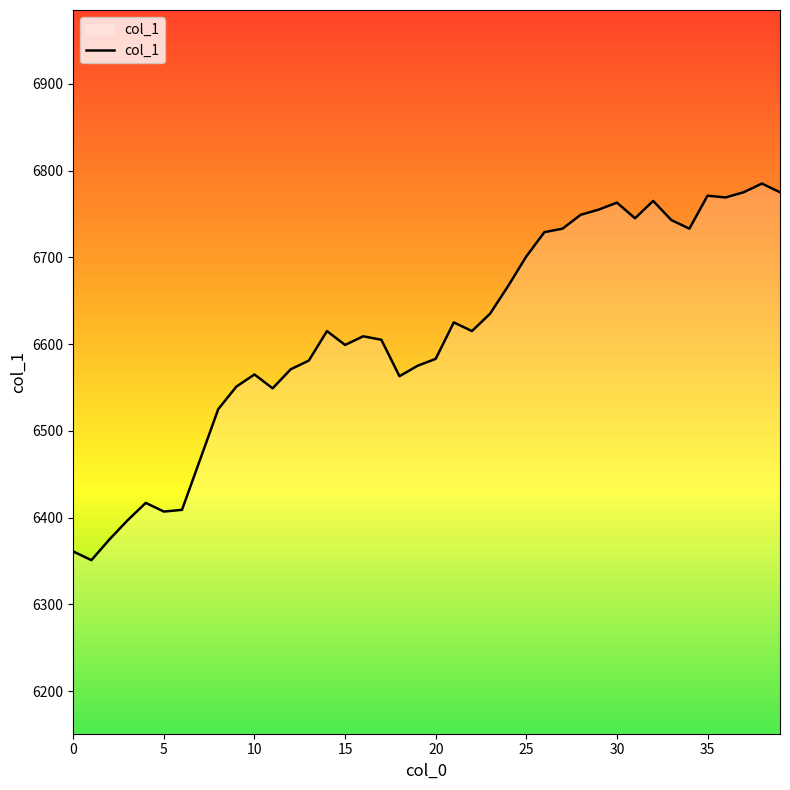

What is the difference between the maximum and second lowest values?

424